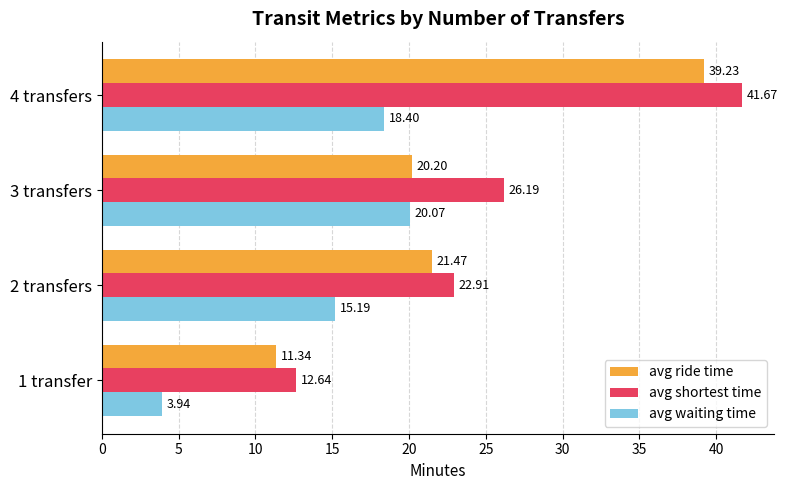

Which series changed the most between 1 transfer and 2 transfers?

avg waiting time